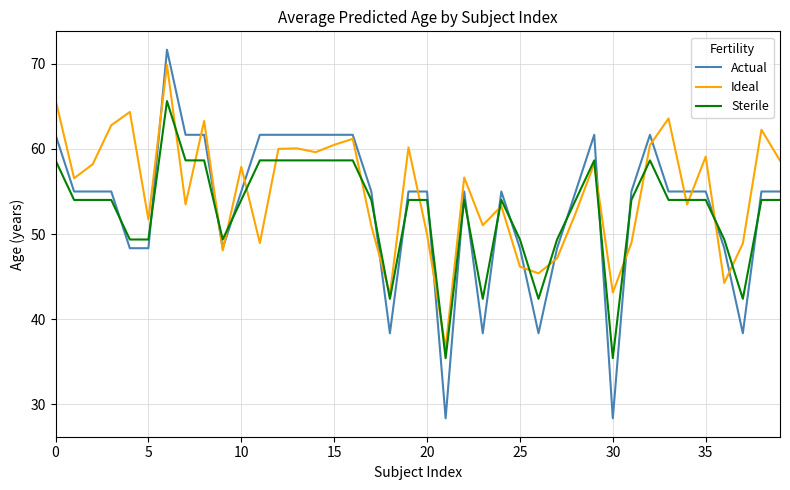

What is the smallest value displayed?

28.3